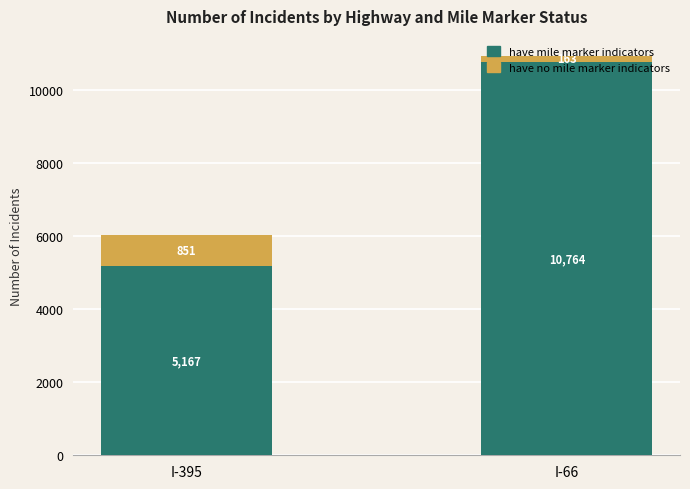

How many bars are there in total?

2